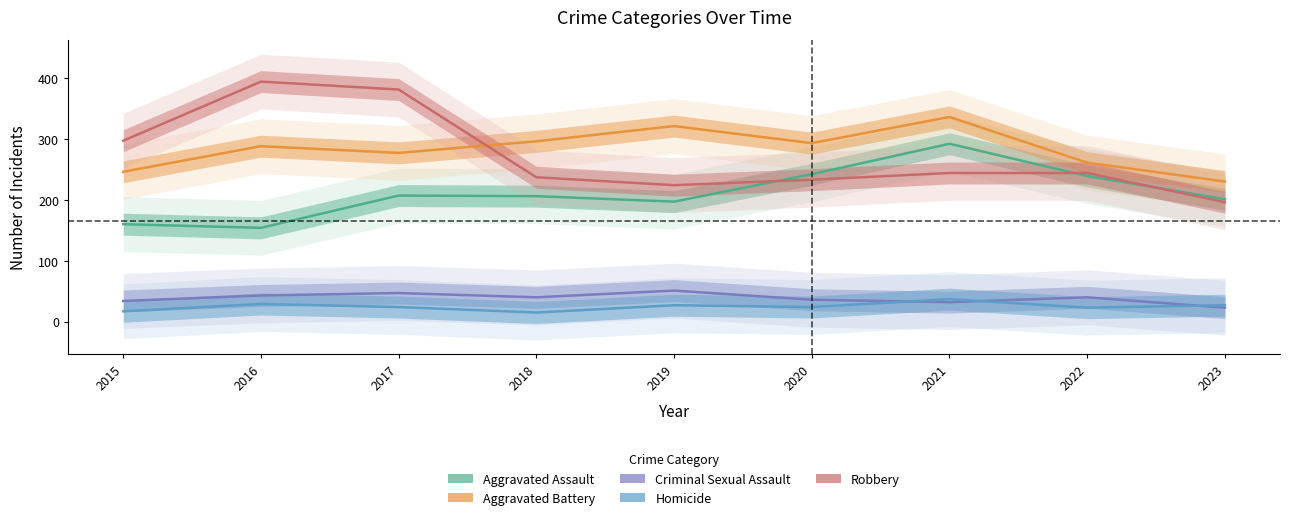

Reading right to left, extract all data points from this chart.

Aggravated Assault: 2023=201	2022=239	2021=292	2020=242	2019=197	2018=206	2017=207	2016=154	2015=160
Aggravated Battery: 2023=230	2022=261	2021=336	2020=293	2019=321	2018=296	2017=277	2016=288	2015=246
Criminal Sexual Assault: 2023=23	2022=40	2021=32	2020=36	2019=51	2018=40	2017=47	2016=43	2015=34
Homicide: 2023=27	2022=23	2021=37	2020=24	2019=27	2018=15	2017=24	2016=29	2015=17
Robbery: 2023=196	2022=244	2021=244	2020=233	2019=224	2018=237	2017=381	2016=394	2015=297